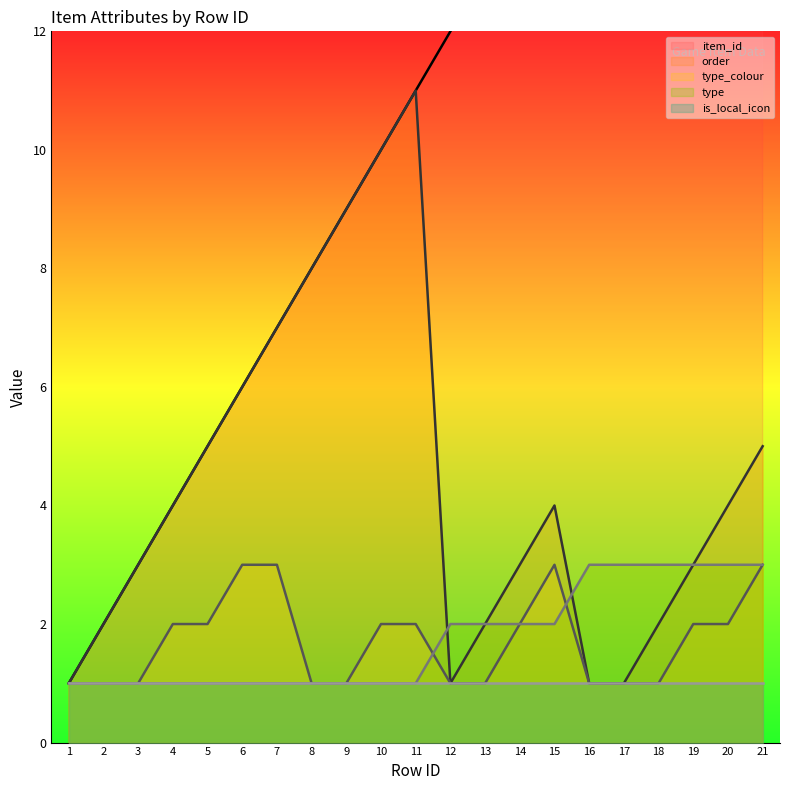

True or false: type_colour has a value of 1 at 16.

True